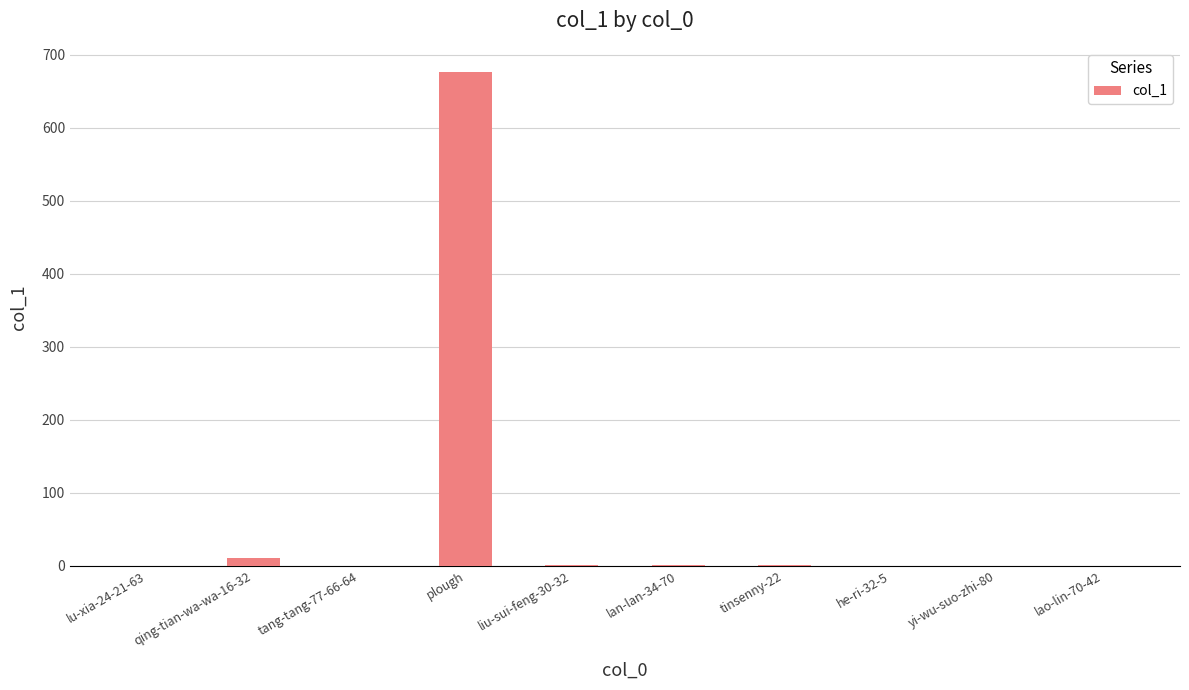

True or false: the data shows 0 at lu-xia-24-21-63.

True